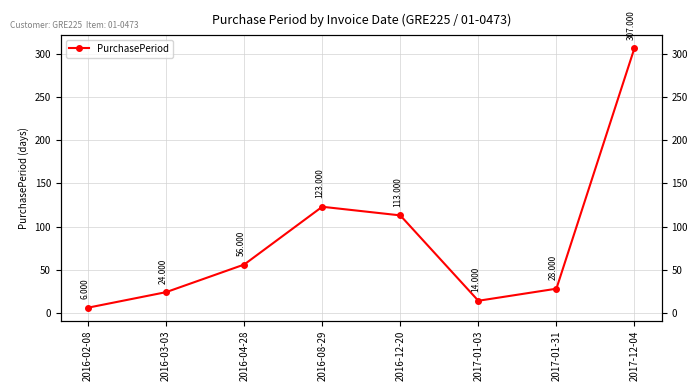

What is the sum of all values?

671